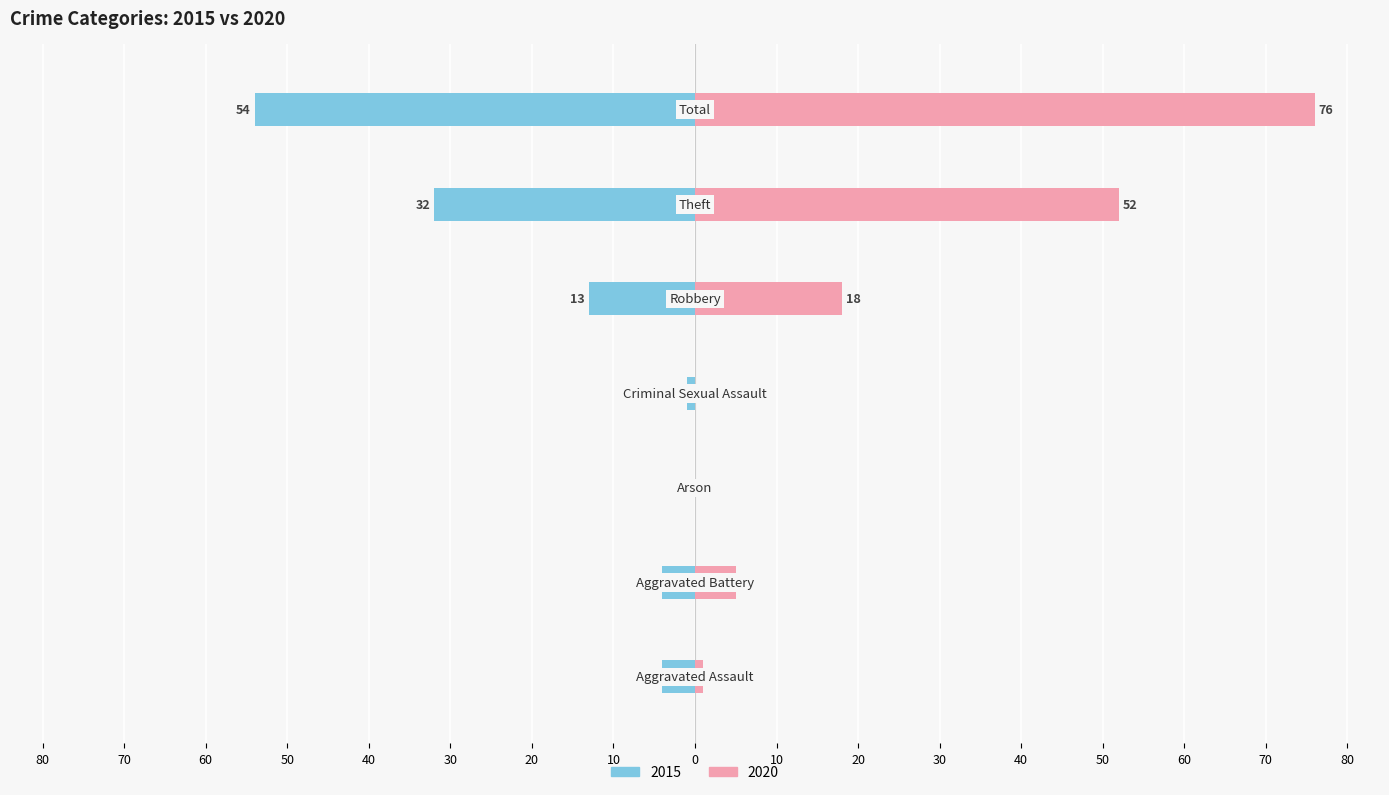

What is the value of the Left (2015) bar at the 6th from the left?

-32